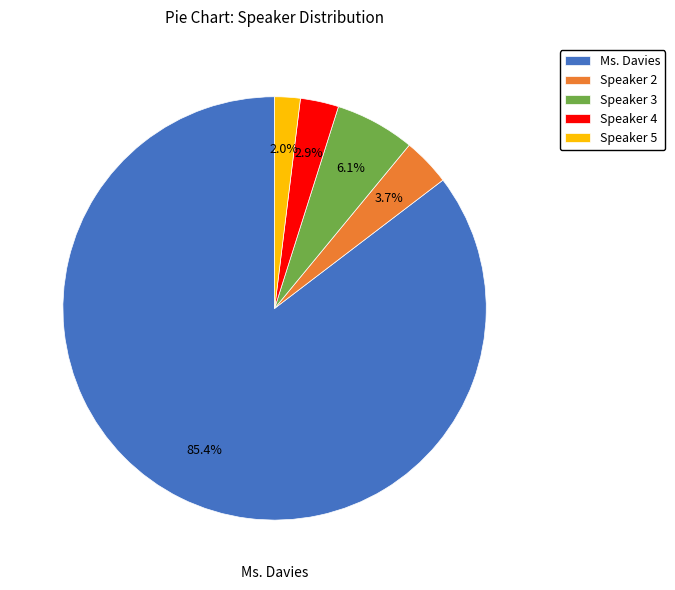

What is the largest slice in the pie chart?

Ms. Davies